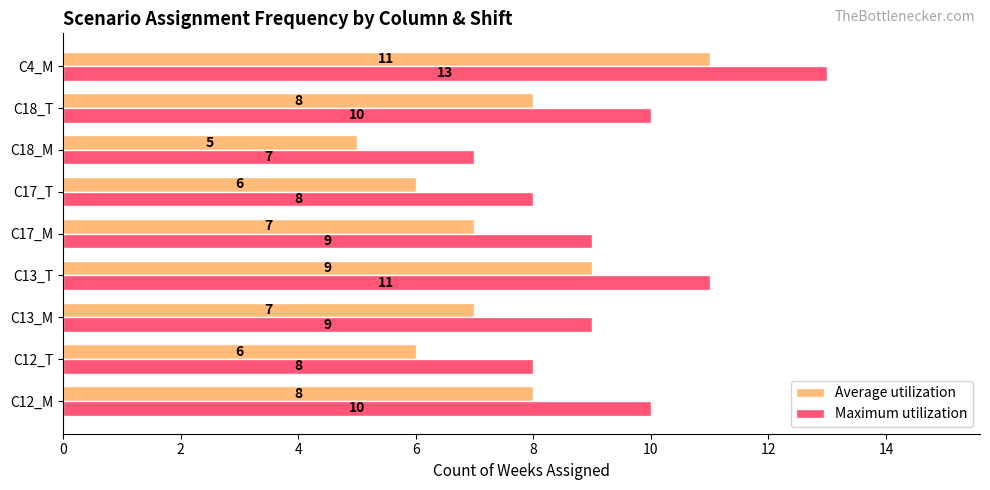

What is the difference between the maximum and second lowest values in the Average utilization series?

5